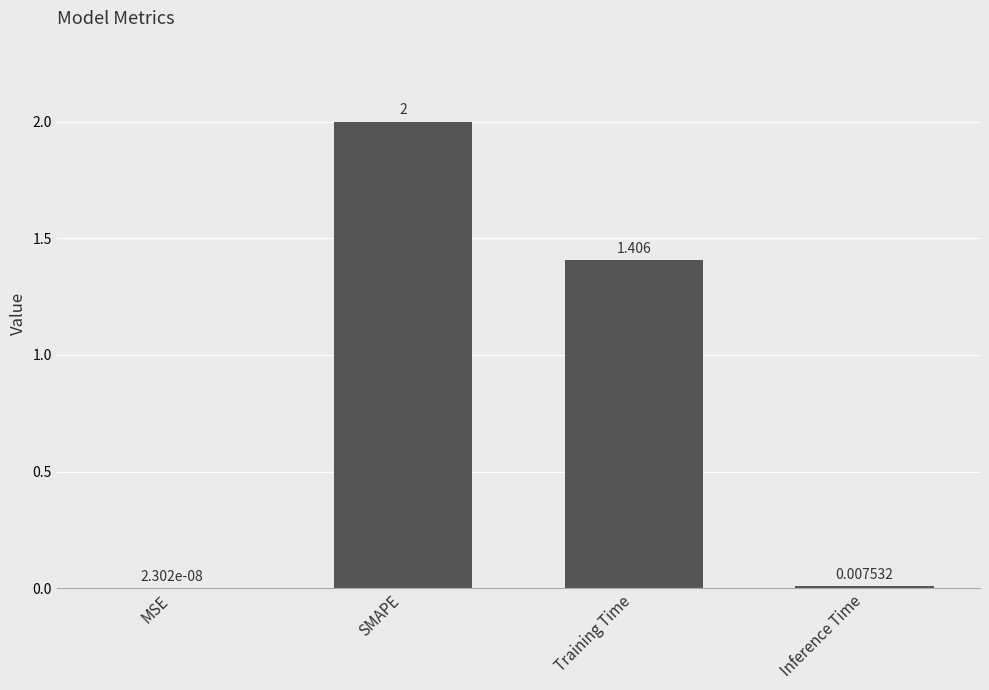

Are the bars horizontal?

No